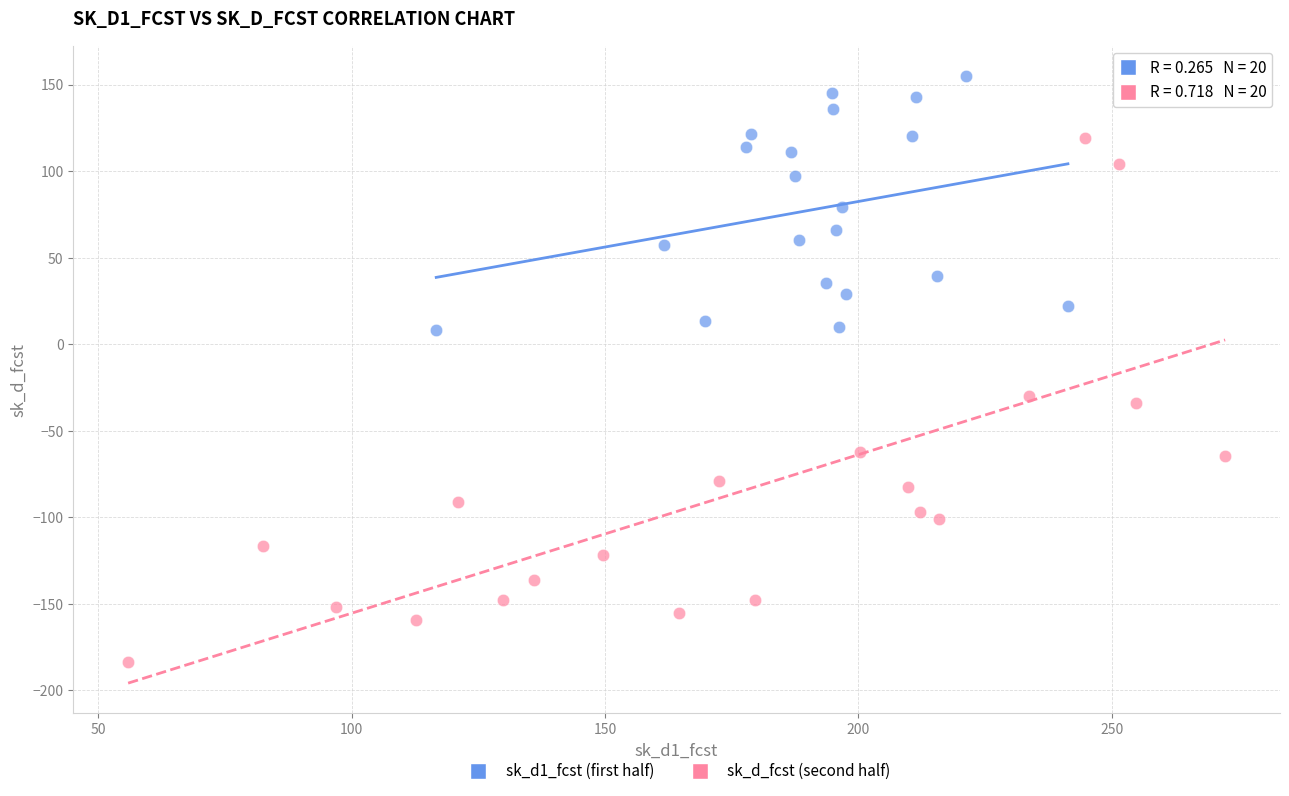

Which series reaches the maximum Y coordinate?

sk_d1_fcst (first half)